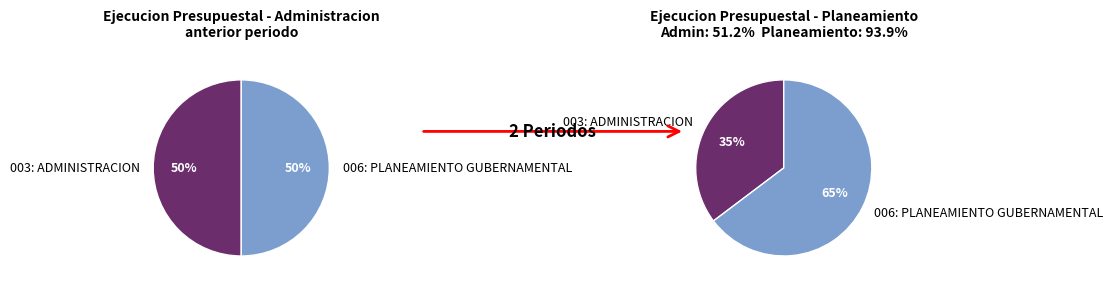

Which category accounts for the majority?

006: PLANEAMIENTO GUBERNAMENTAL